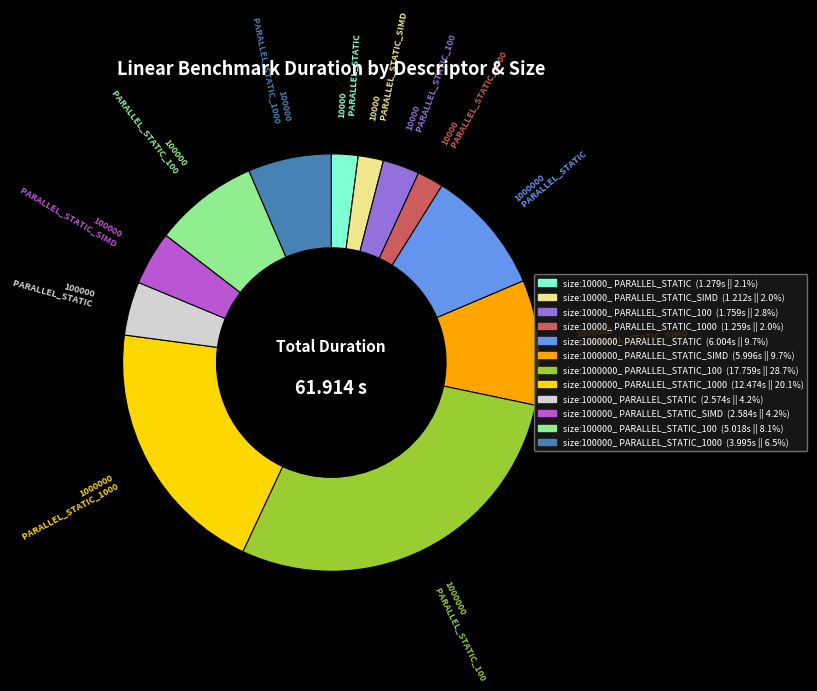

Does any single category account for the majority?

No